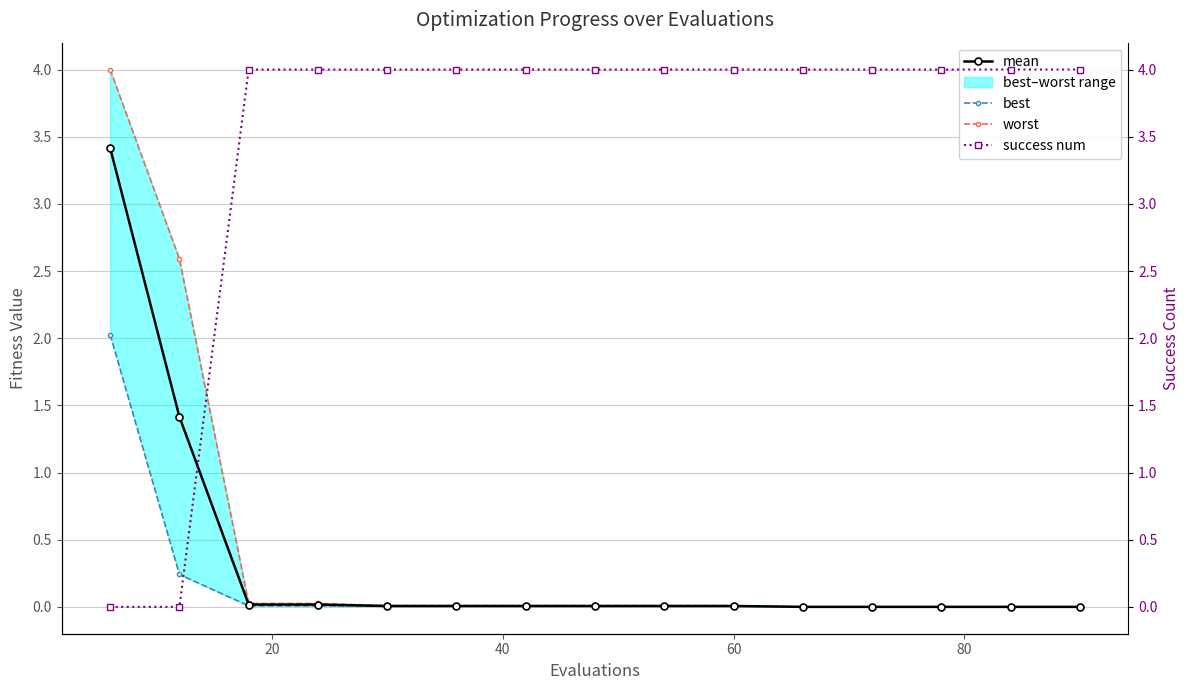

What is the highest value of the mean series?

3.4